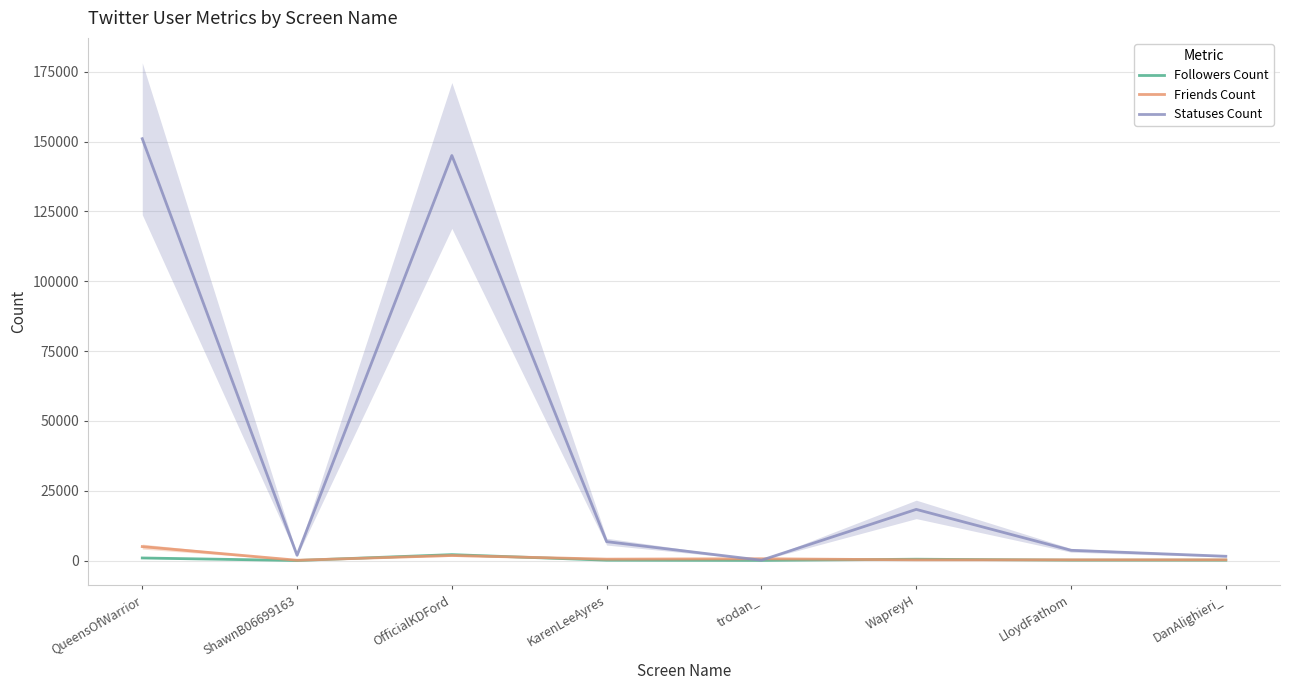

What is the minimum value for Friends Count?

120